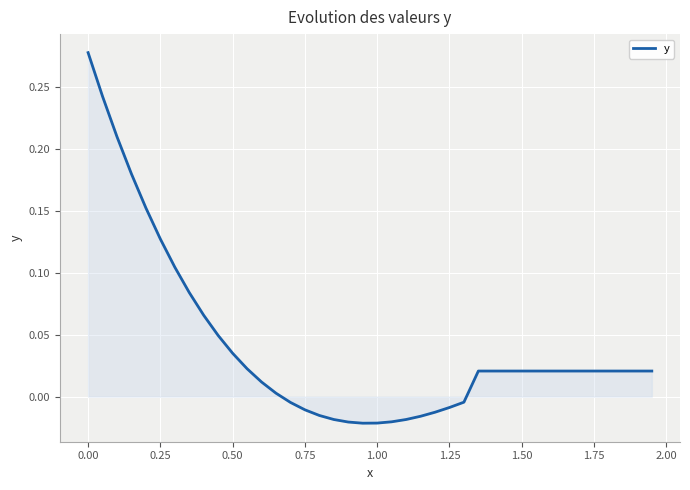

Which label corresponds to the largest value in the chart?

0.00